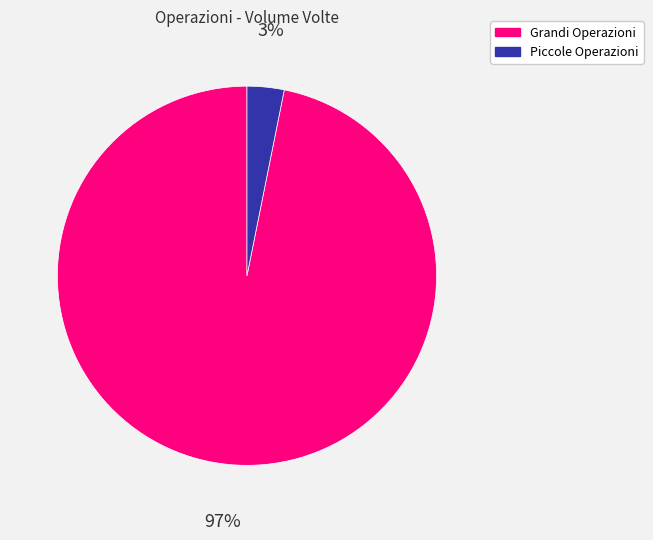

To the nearest percent, what is the difference between the largest and smallest slice percentages?

94%